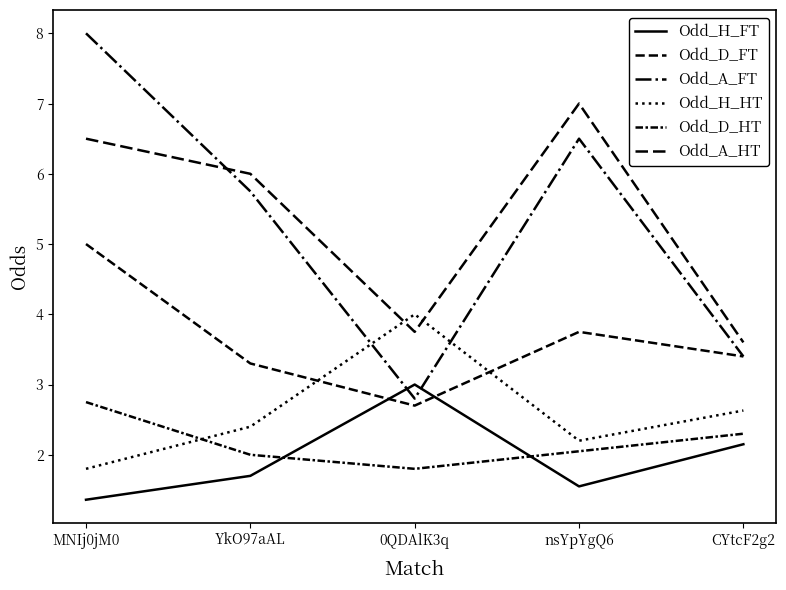

Is the value of Odd_H_HT at nsYpYgQ6 greater than the value of Odd_A_HT at YkO97aAL?

No